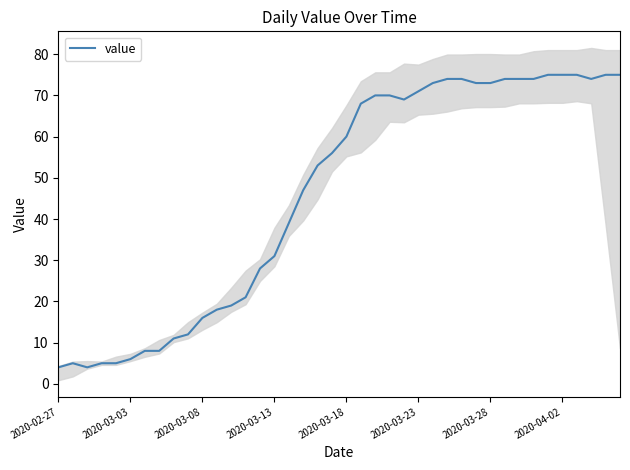

Reading left to right, extract all data points from this chart.

4	5	4	5	5	6	8	8	11	12	16	18	19	21	28	31	39	47	53	56	60	68	70	70	69	71	73	74	74	73	73	74	74	74	75	75	75	74	75	75